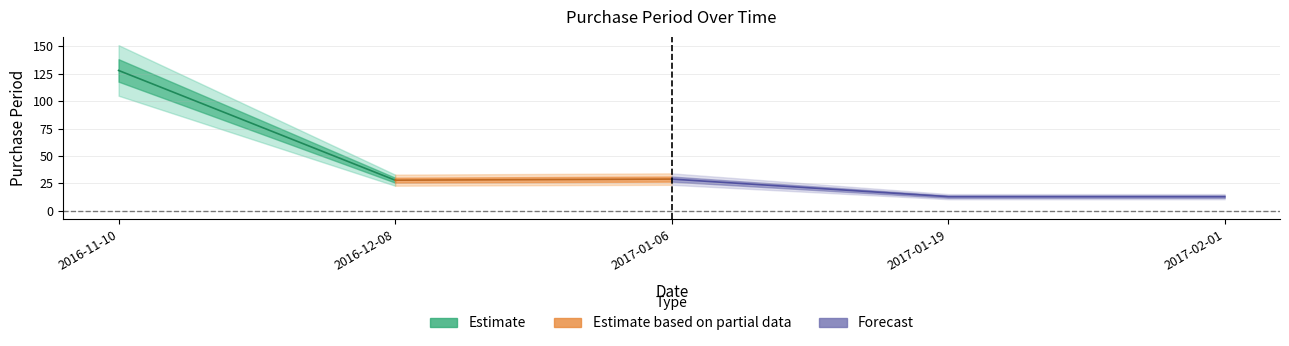

How many values are below 28?

2